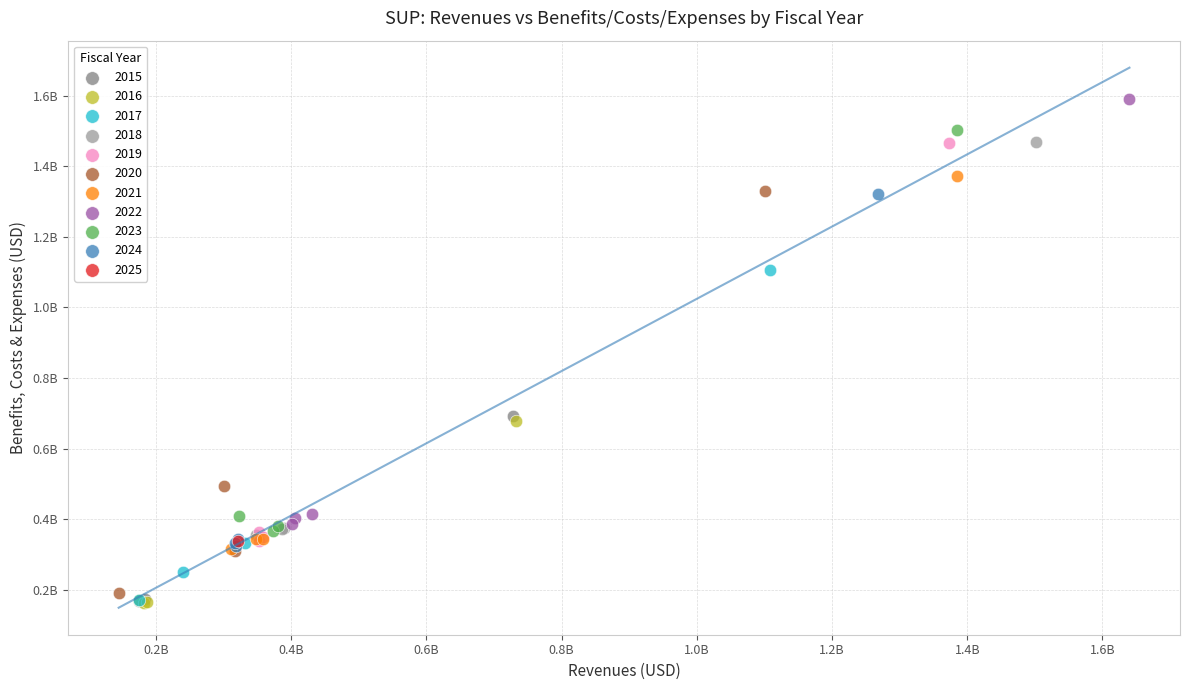

What are all the series names shown in the legend?

2015, 2016, 2017, 2018, 2019, 2020, 2021, 2022, 2023, 2024, 2025